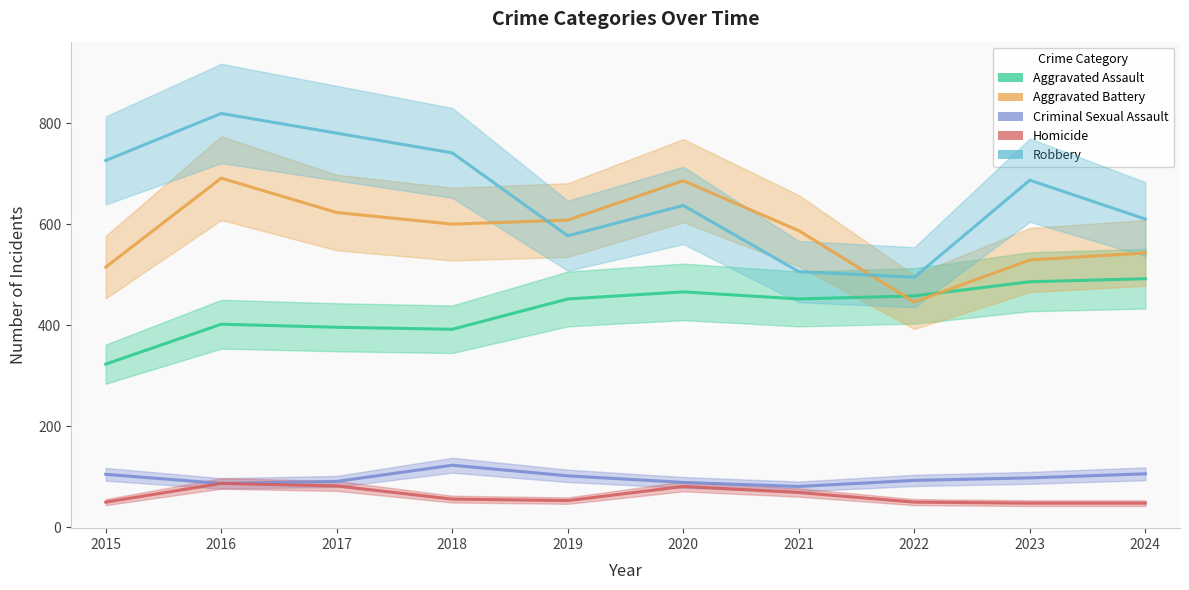

Between 2018 and 2022, which is larger?

2022